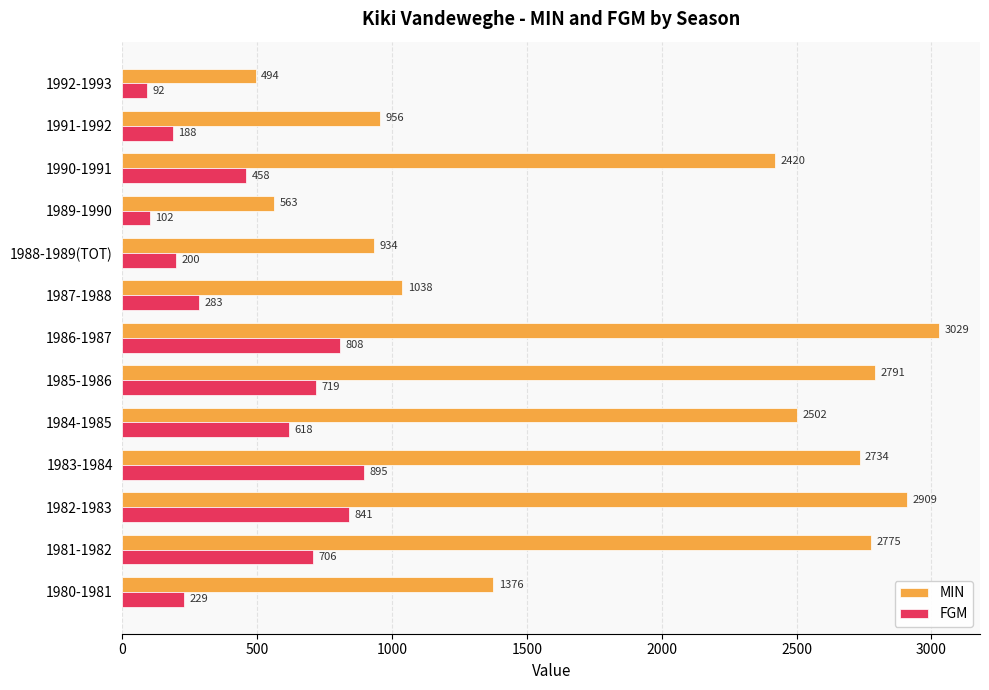

At how many categories does at least one series exceed 1705?

7